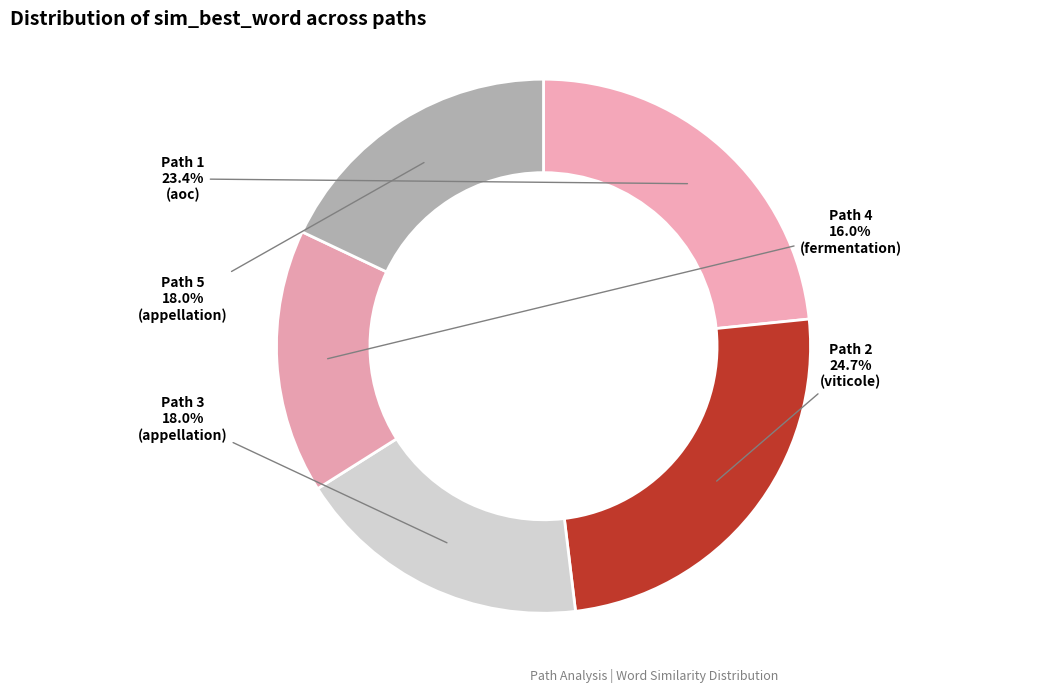

What percentage is the Path 4 slice, to the nearest percent?

16%